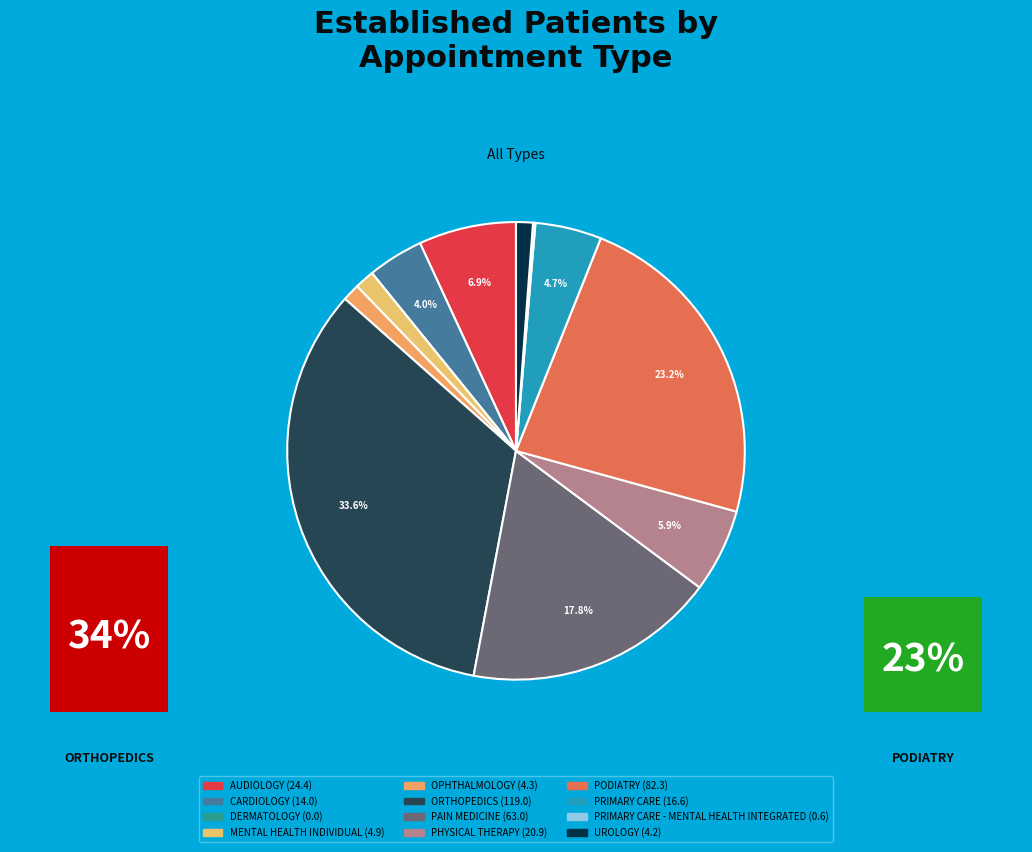

Does any single category account for the majority?

No